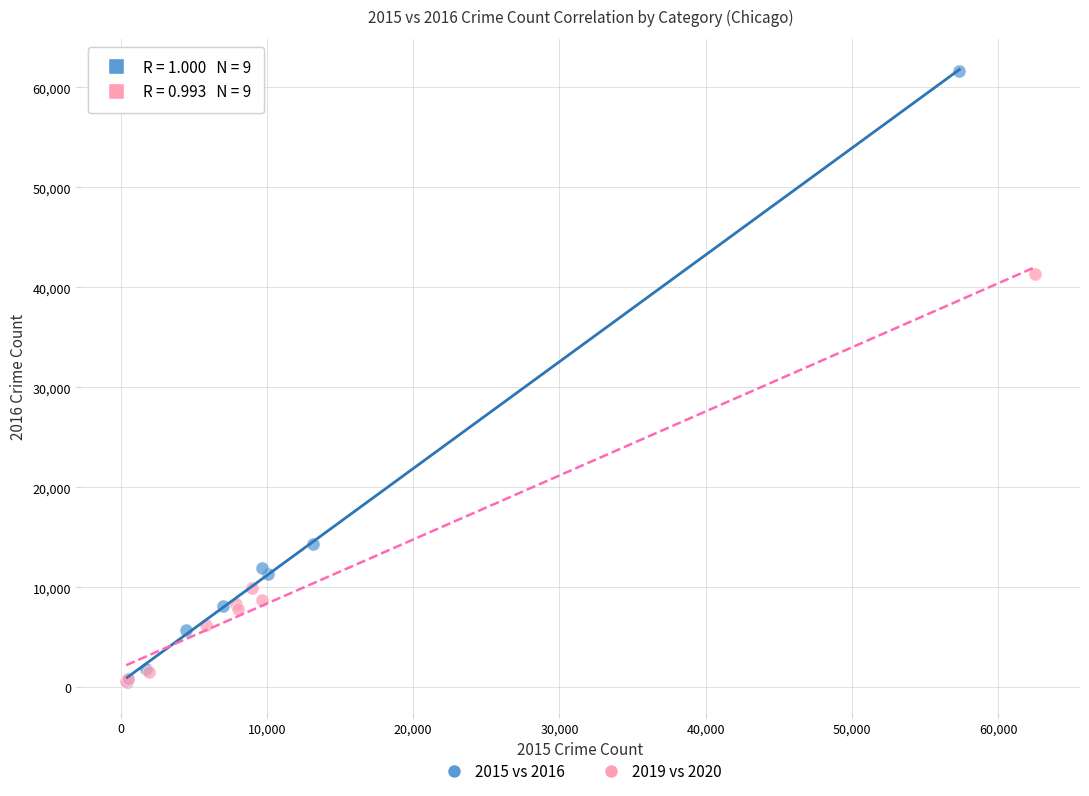

Which series has the widest spread of Y values?

2015 vs 2016